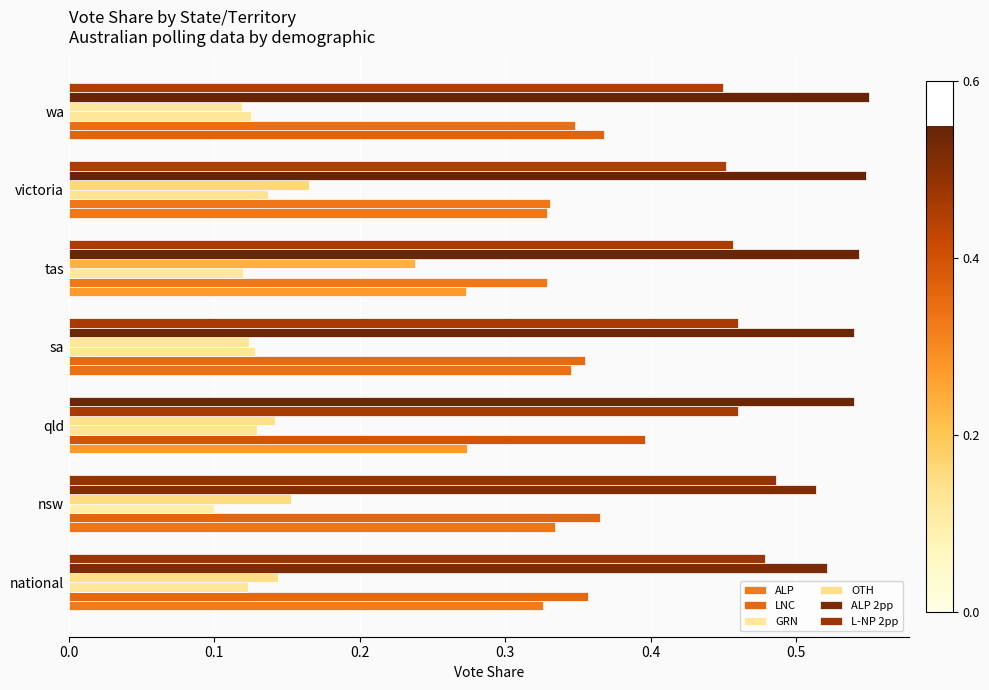

How many categories are shown in the chart?

7